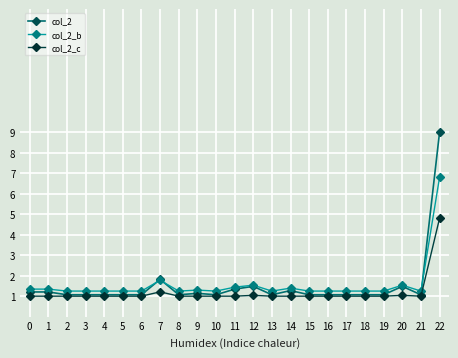

Does the chart have visible grid lines?

Yes